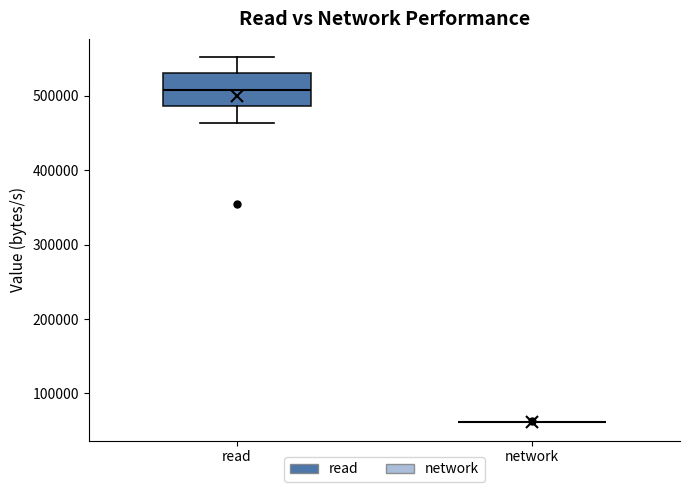

Reading left to right, transcribe this box plot: for each box, give where its median line is, the range the box spans, and where its two whiskers end, as read against the y-axis. The values are not printed on the chart, so give them approximately, as read against the axis.

read: median 510000, box 490000 to 530000, whiskers 460000 to 550000
network: box collapsed to a line at 60000, whiskers 60000 to 60000